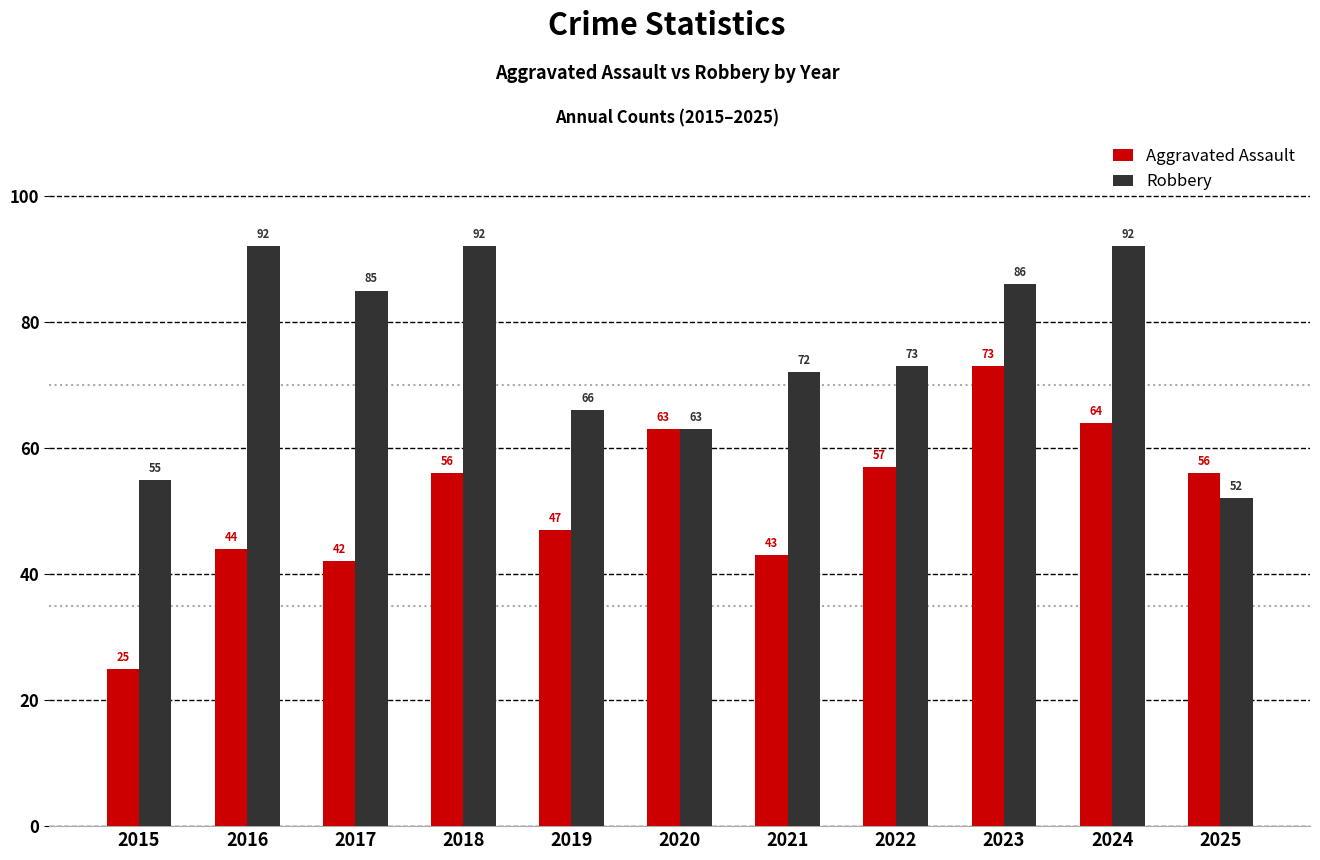

What is the smallest value displayed?

25